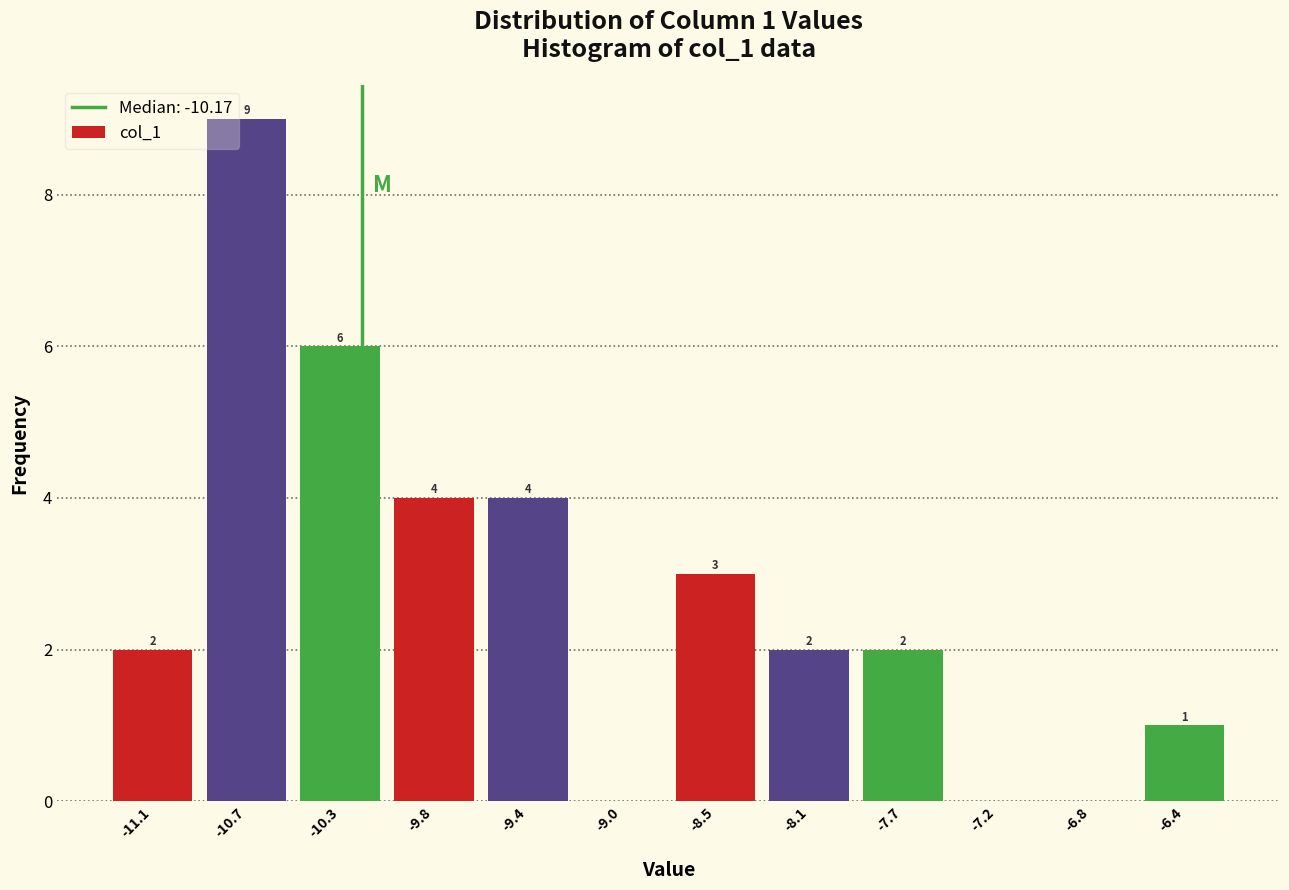

Which range on the x-axis has the tallest bar?

-10.90 to -10.50